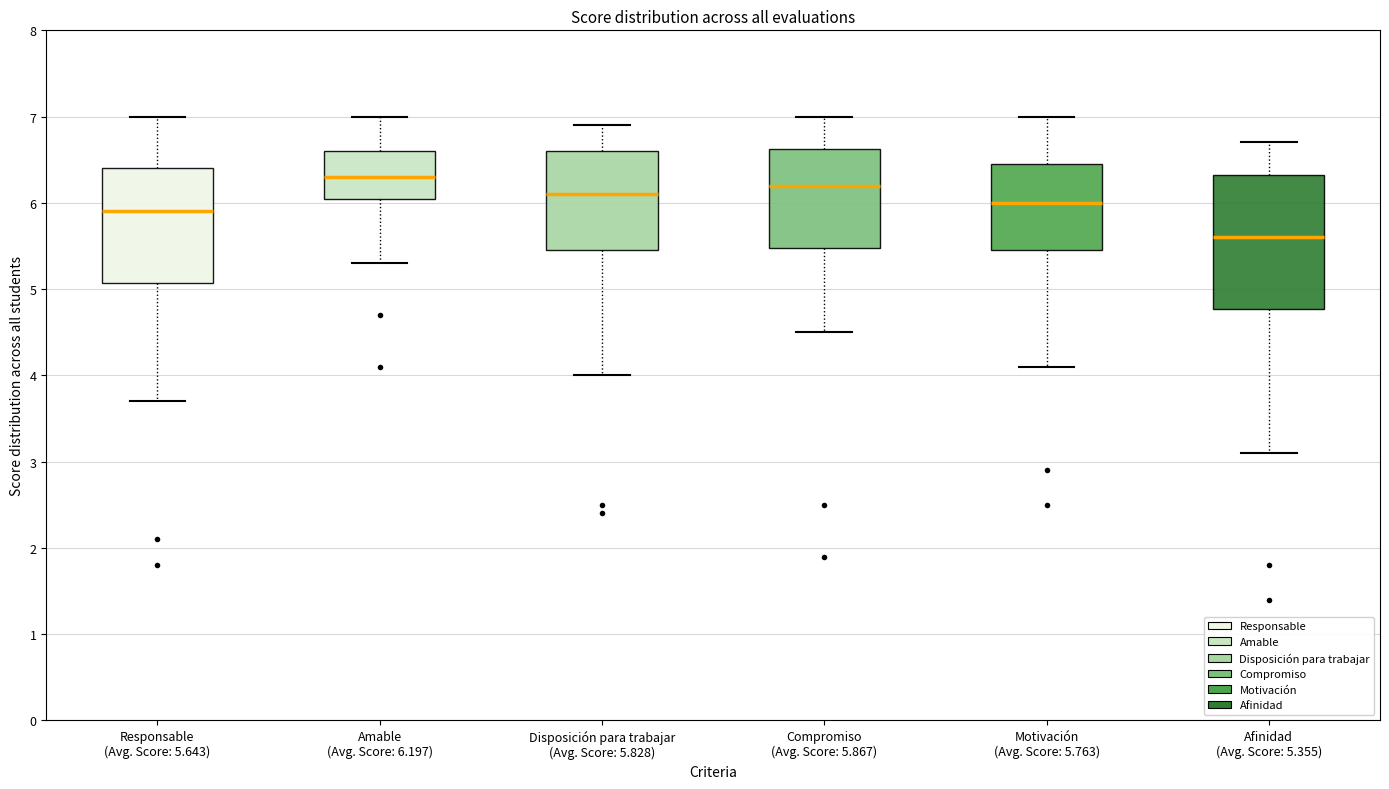

Which box is the tallest, from its lower edge to its upper edge?

Afinidad (Avg. Score: 5.355)